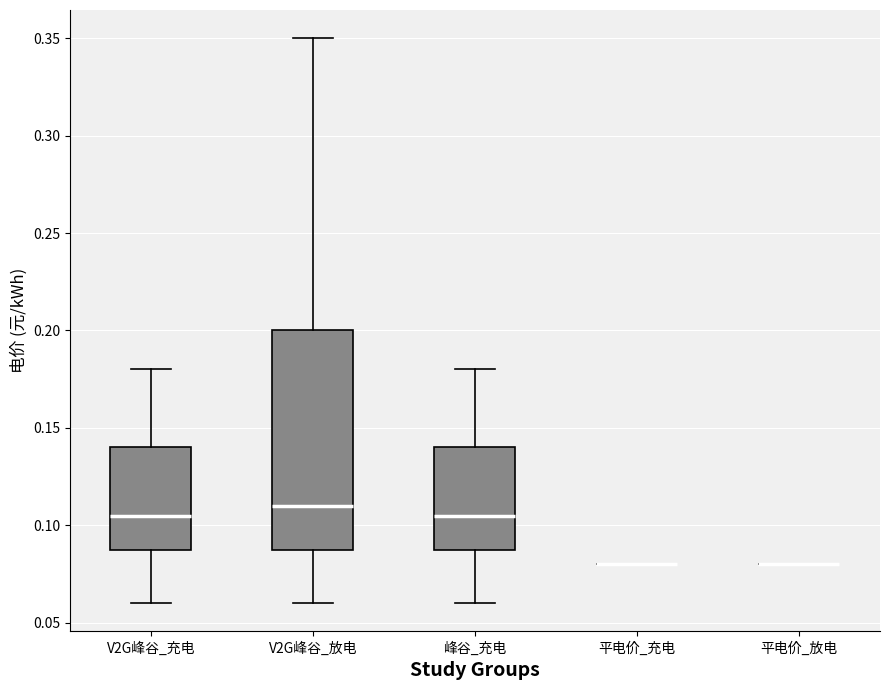

Reading left to right, transcribe this box plot: for each box, give where its median line is, the range the box spans, and where its two whiskers end, as read against the y-axis. The values are not printed on the chart, so give them approximately, as read against the axis.

V2G峰谷_充电: median 0.105, box 0.090 to 0.140, whiskers 0.060 to 0.180
V2G峰谷_放电: median 0.110, box 0.090 to 0.200, whiskers 0.060 to 0.350
峰谷_充电: median 0.105, box 0.090 to 0.140, whiskers 0.060 to 0.180
平电价_充电: box collapsed to a line at 0.080, whiskers 0.080 to 0.080
平电价_放电: box collapsed to a line at 0.080, whiskers 0.080 to 0.080